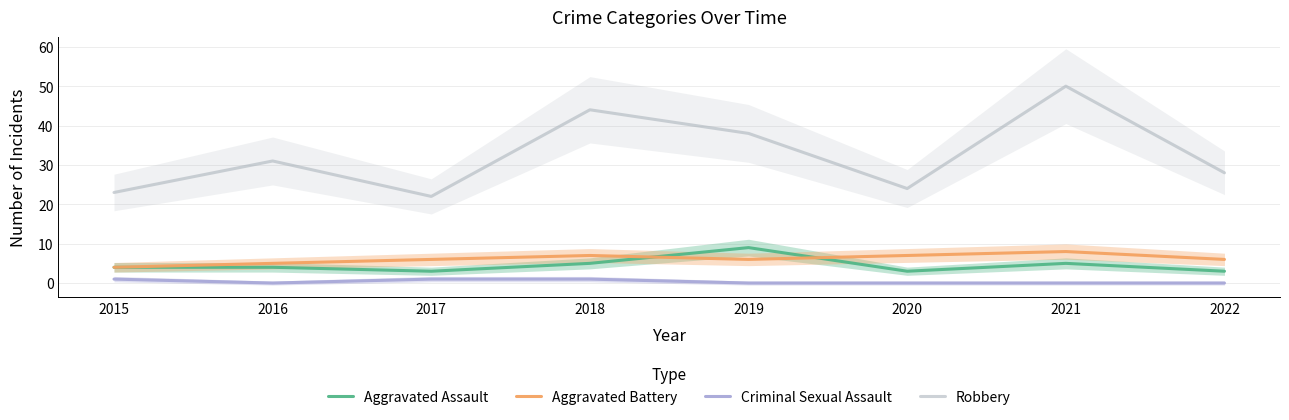

Which series changed the most between 2018 and 2020?

Robbery